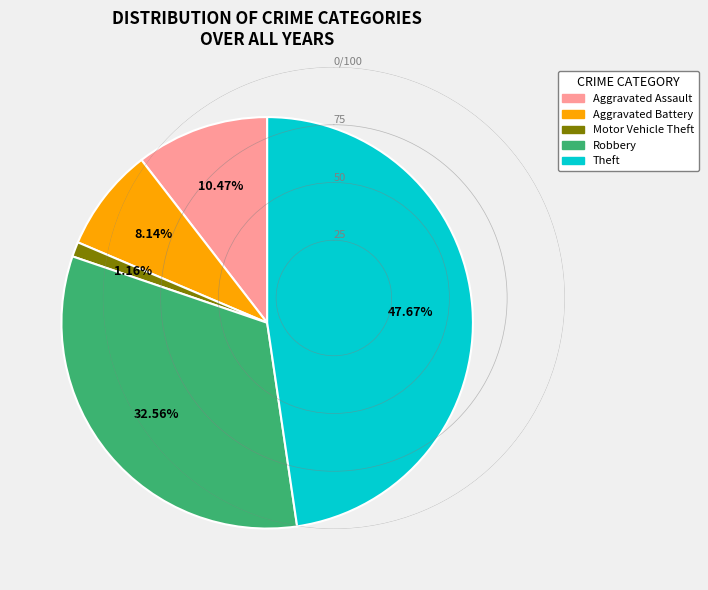

To the nearest percent, what is the combined percentage of Robbery and Aggravated Battery?

41%